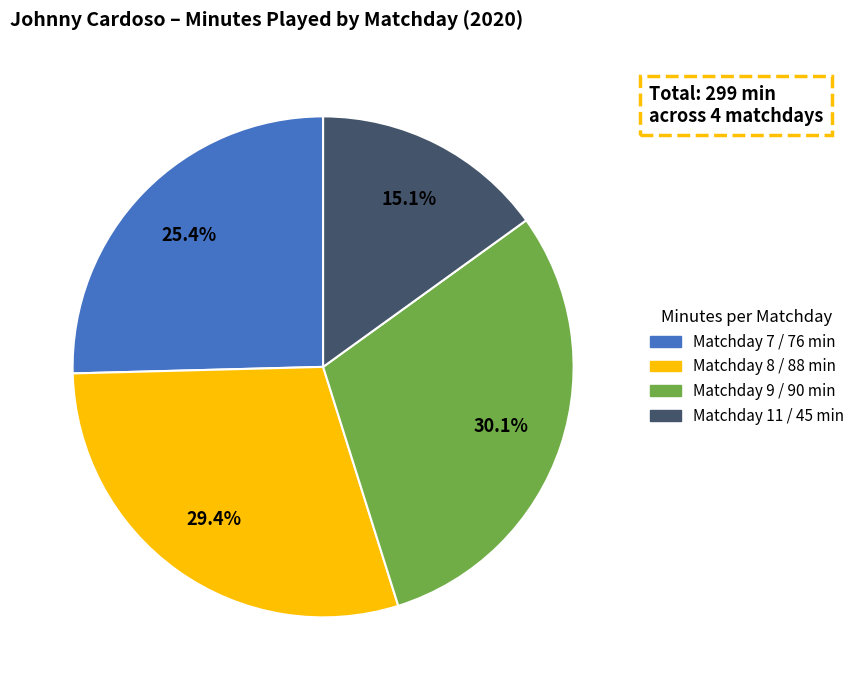

True or false: Matchday 7 accounts for 25% of the total.

True